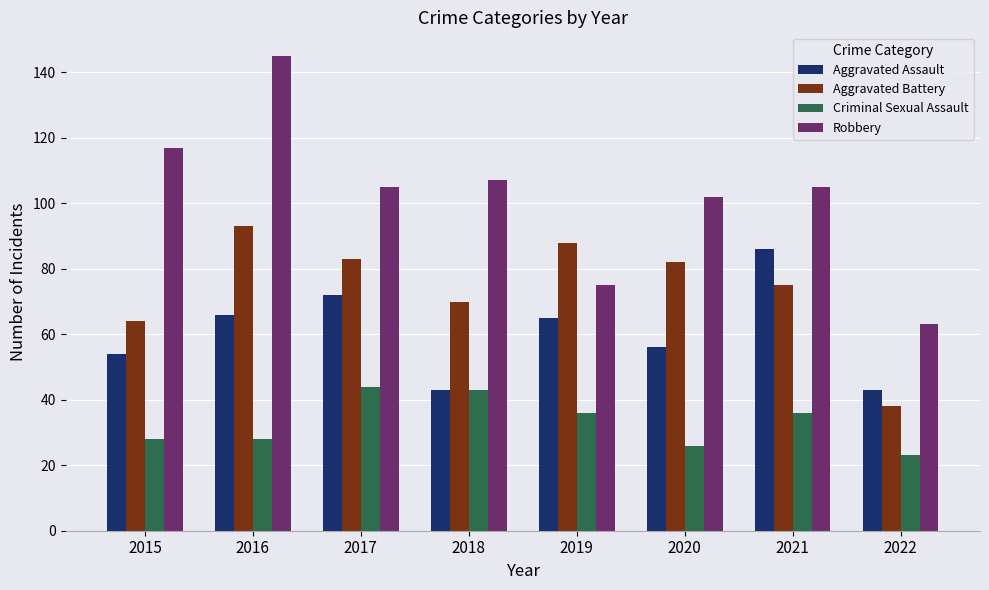

Reading left to right, what are all the values shown in this chart?

Aggravated Assault: 2015=54	2016=66	2017=72	2018=43	2019=65	2020=56	2021=86	2022=43
Aggravated Battery: 2015=64	2016=93	2017=83	2018=70	2019=88	2020=82	2021=75	2022=38
Criminal Sexual Assault: 2015=28	2016=28	2017=44	2018=43	2019=36	2020=26	2021=36	2022=23
Robbery: 2015=117	2016=145	2017=105	2018=107	2019=75	2020=102	2021=105	2022=63